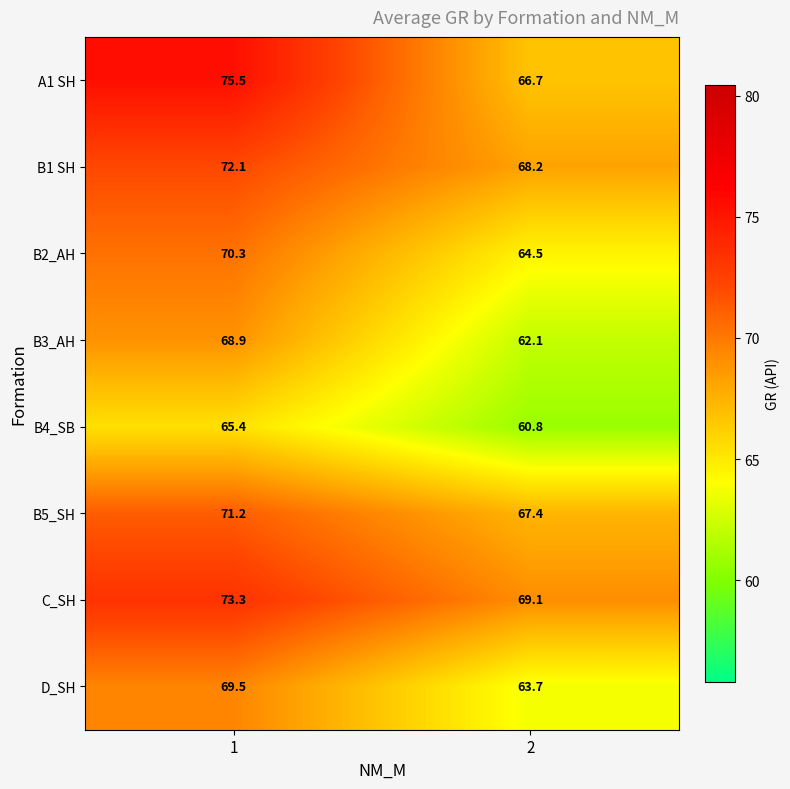

What is the sum of the B5_SH values at 2 and 1?

138.6